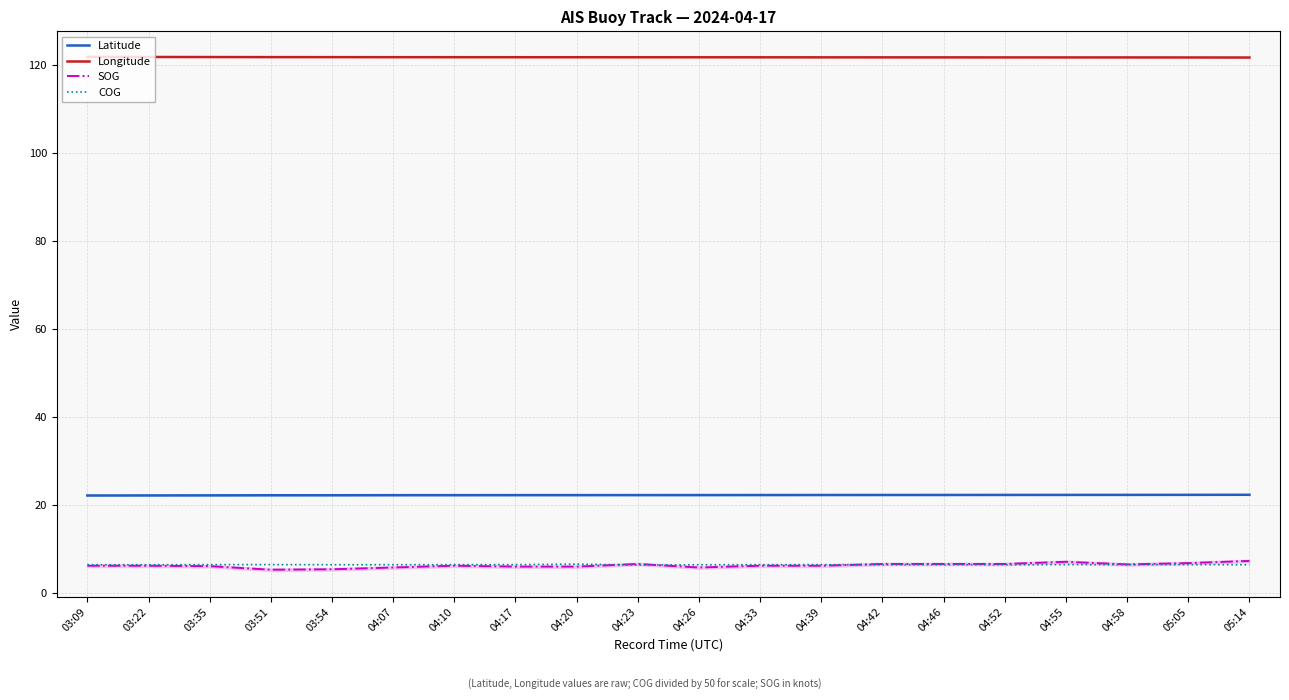

Which has a higher value, 04:07 or 04:46?

04:46